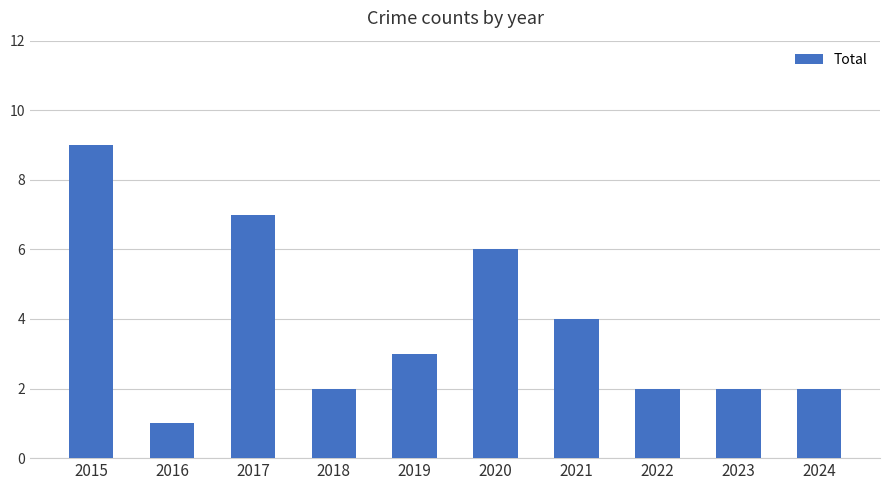

Does the chart contain any negative values?

No